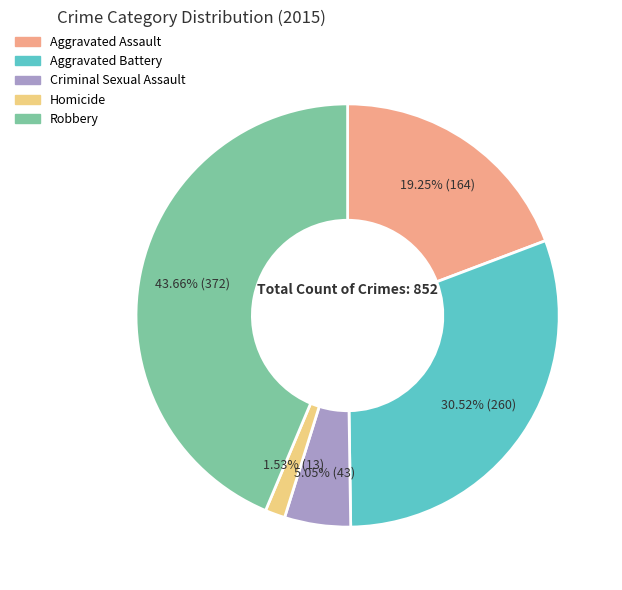

To the nearest percent, what is the difference between the largest and smallest slice percentages?

42%